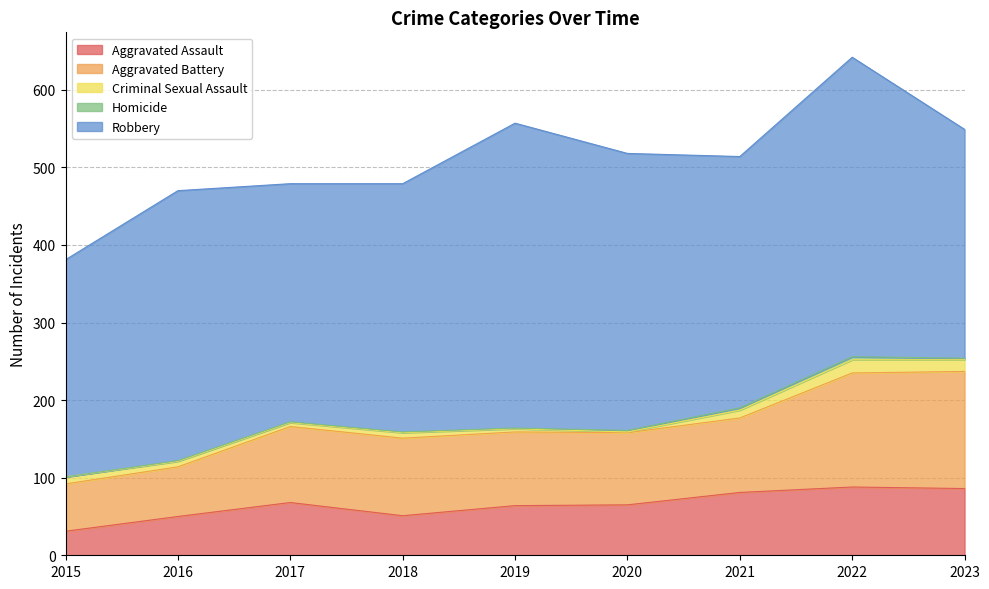

Reading right to left, list all the values displayed in this chart.

Aggravated Assault: 2023=86	2022=88	2021=81	2020=65	2019=64	2018=51	2017=68	2016=50	2015=31
Aggravated Battery: 2023=151	2022=147	2021=96	2020=93	2019=95	2018=100	2017=98	2016=64	2015=61
Criminal Sexual Assault: 2023=15	2022=17	2021=10	2020=1	2019=4	2018=7	2017=5	2016=7	2015=9
Homicide: 2023=2	2022=4	2021=3	2020=2	2019=1	2018=1	2017=1	2016=1	2015=0
Robbery: 2023=295	2022=386	2021=324	2020=357	2019=393	2018=320	2017=307	2016=348	2015=280